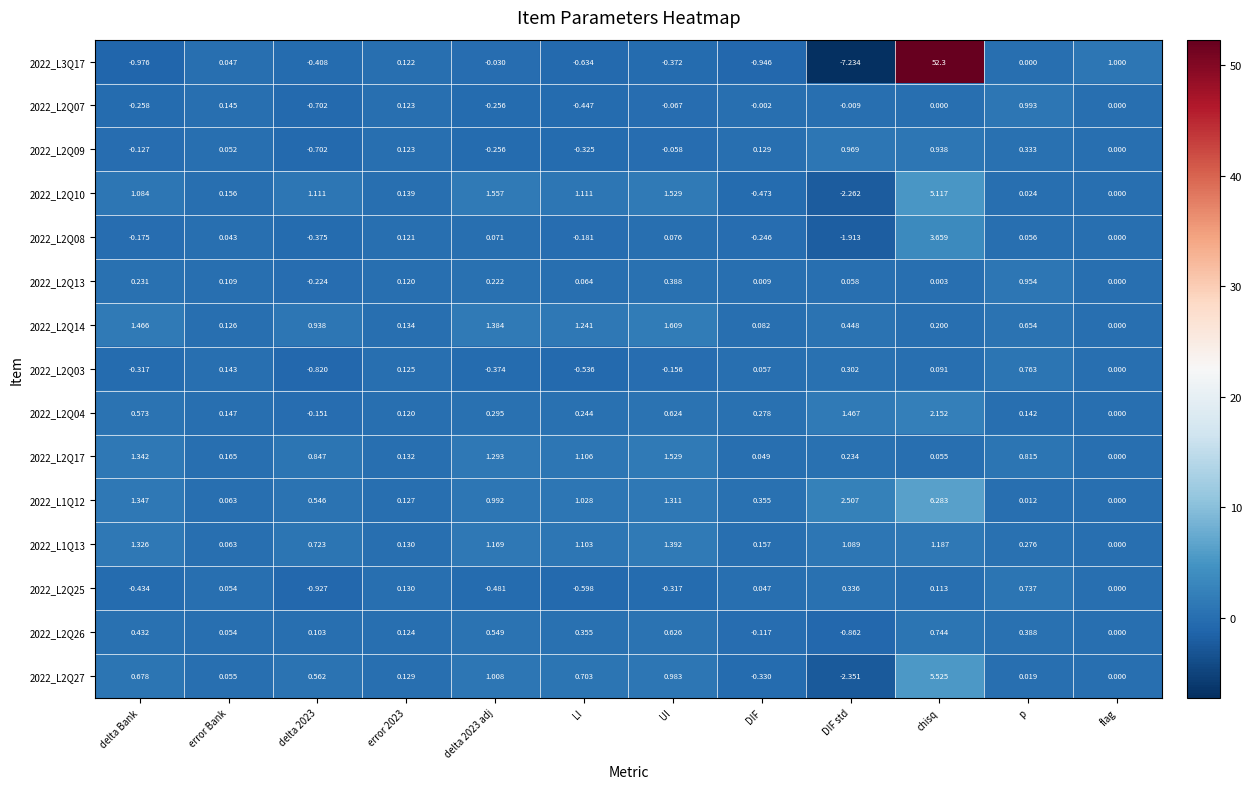

At which category does the chart reach its minimum across all series?

DIF std